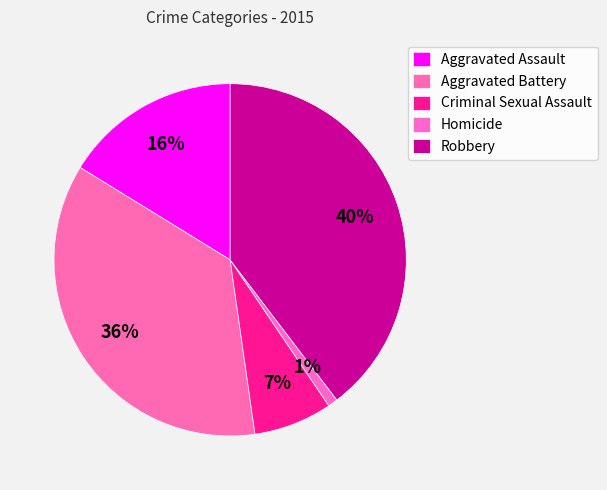

What percentage is NOT represented by Homicide?

99.1%